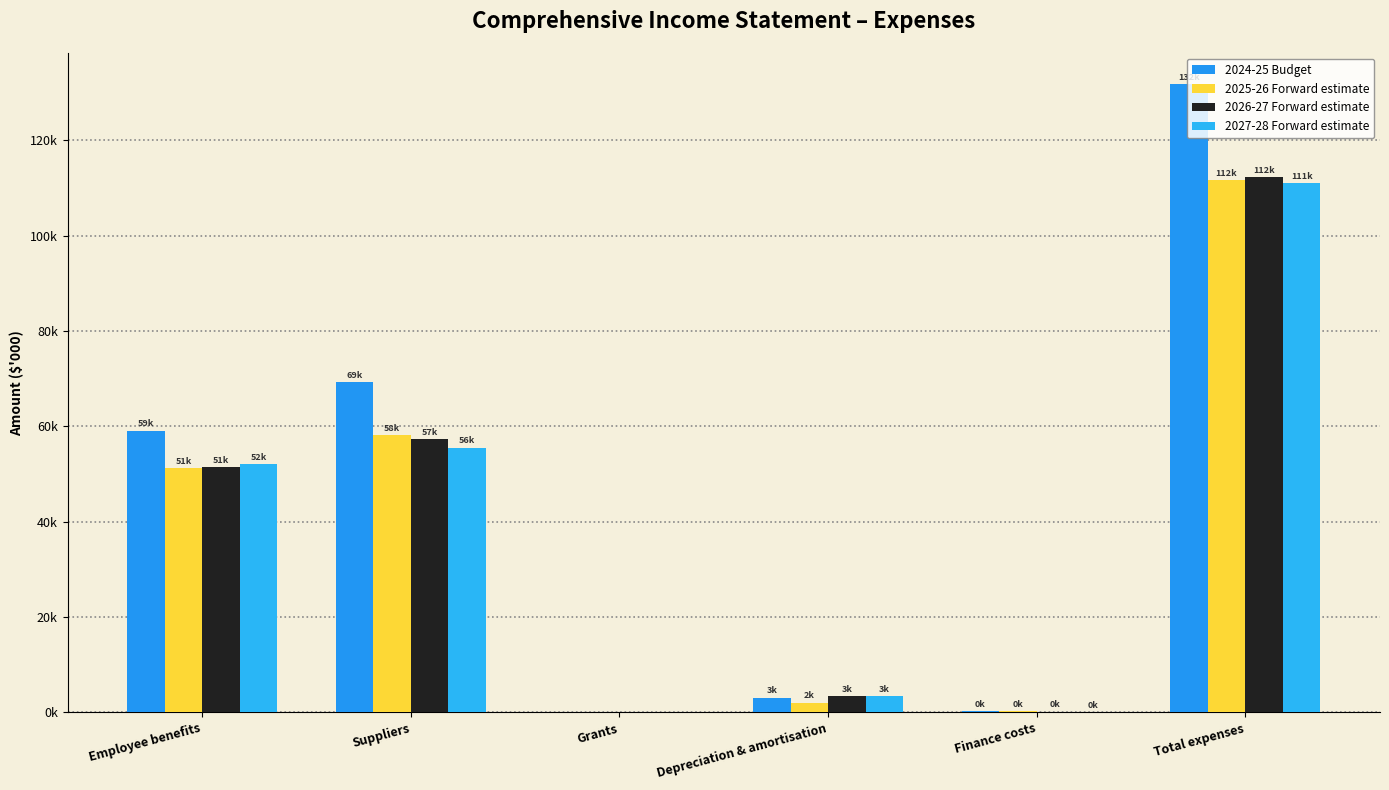

List the labels in order of 2026-27 Forward estimate value, smallest first.

Grants, Finance costs, Depreciation & amortisation, Employee benefits, Suppliers, Total expenses